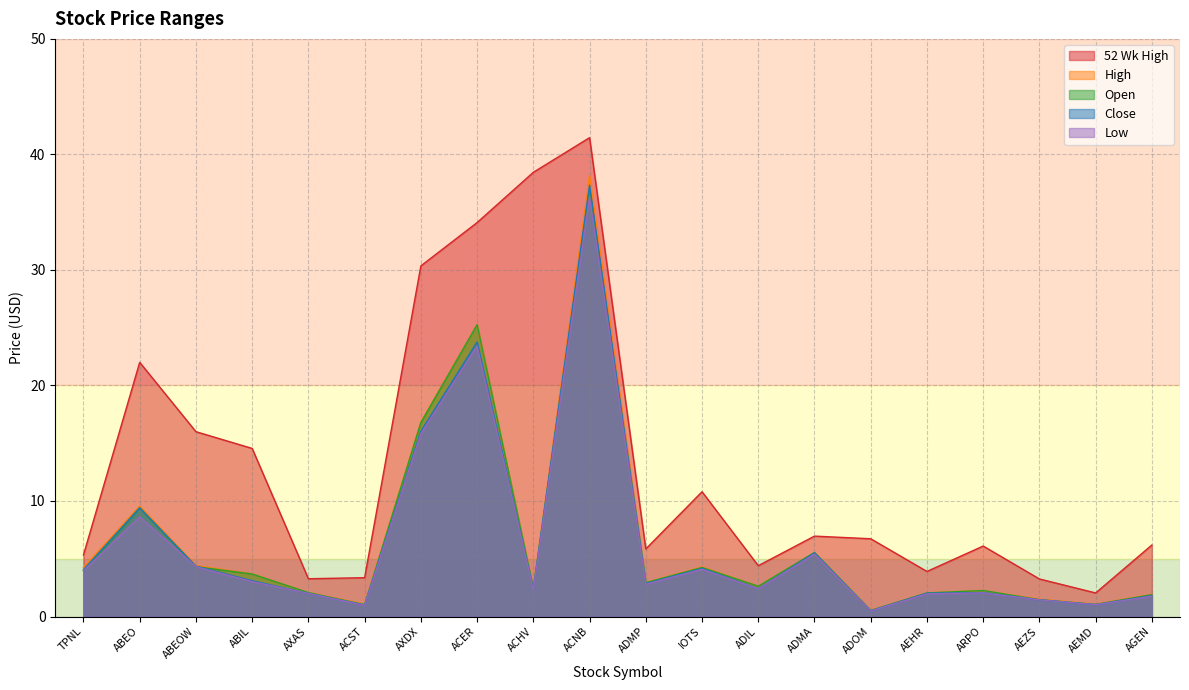

At which category does Low reach its first local peak?

ABEO